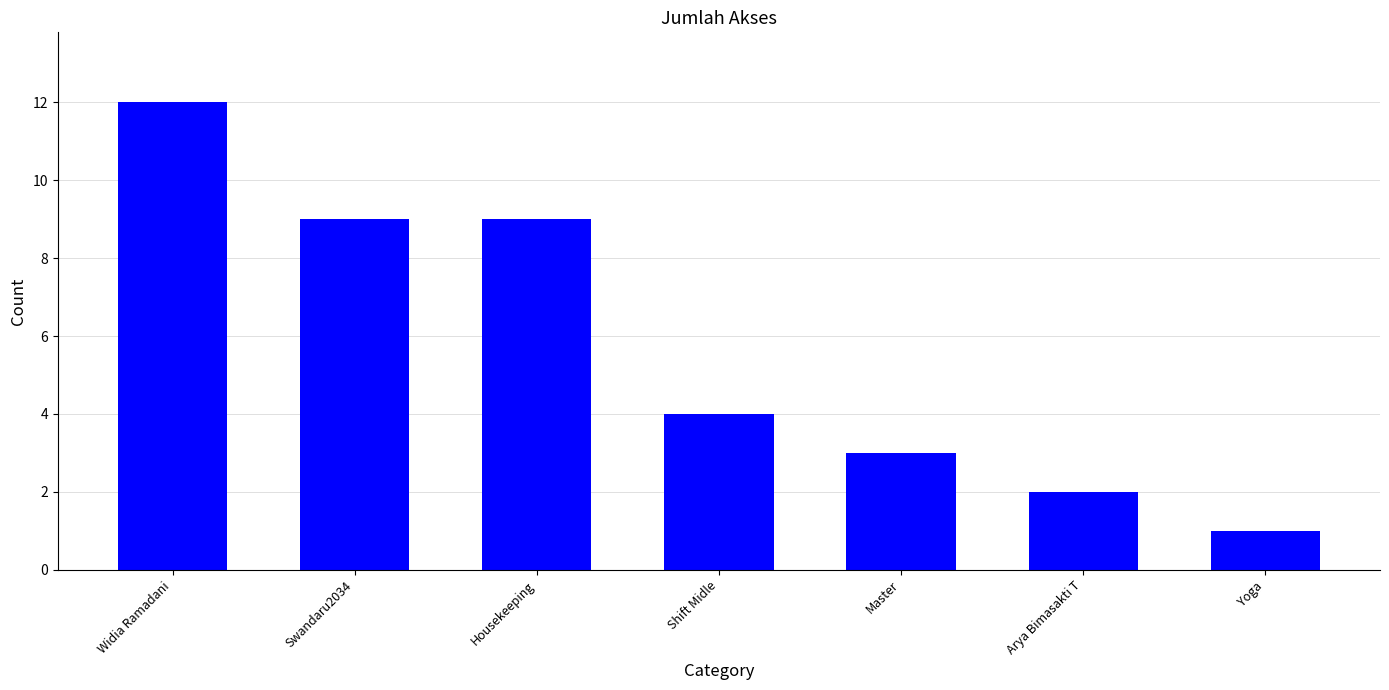

What is the change in value from Widia Ramadani to Yoga?

-11